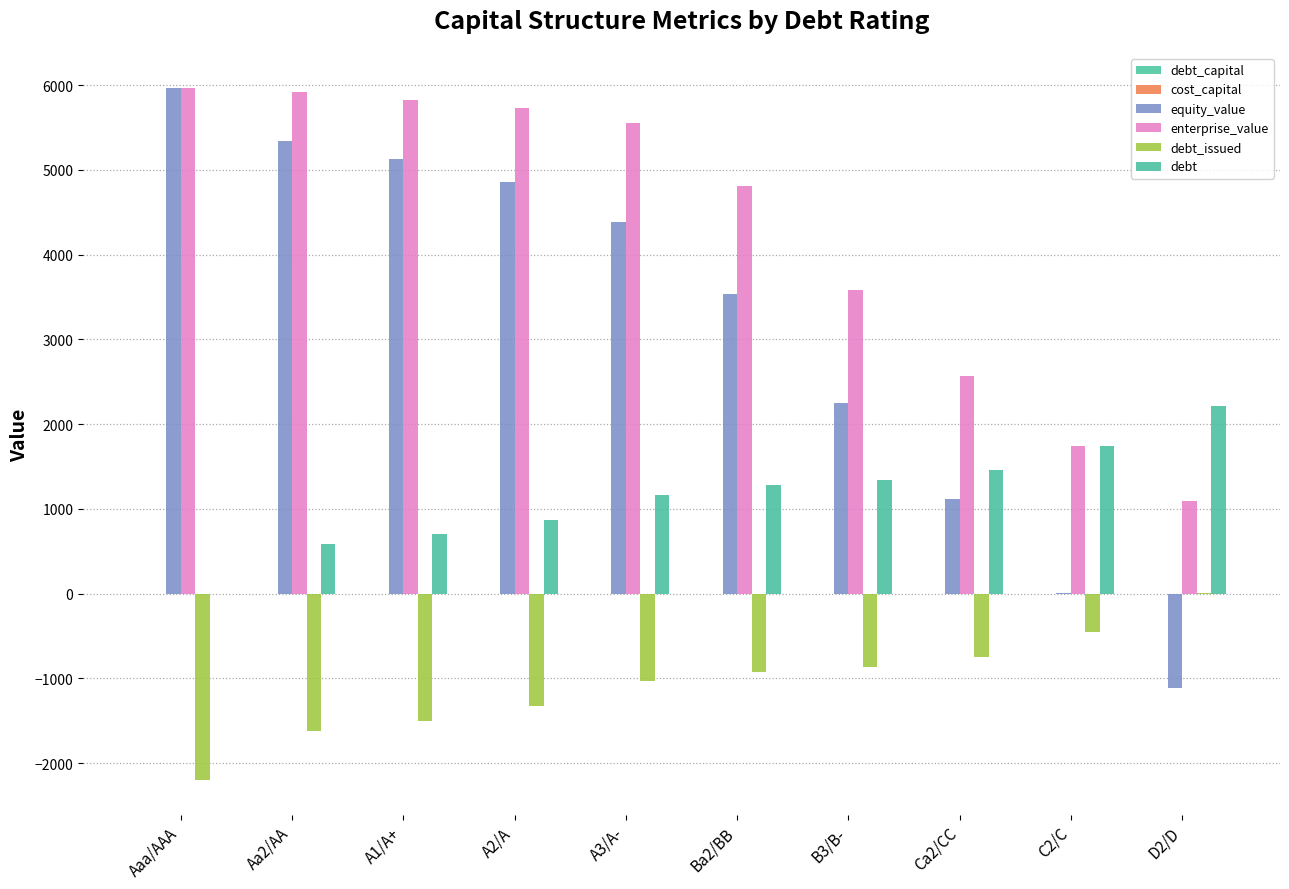

What position from the right is A3/A-?

6